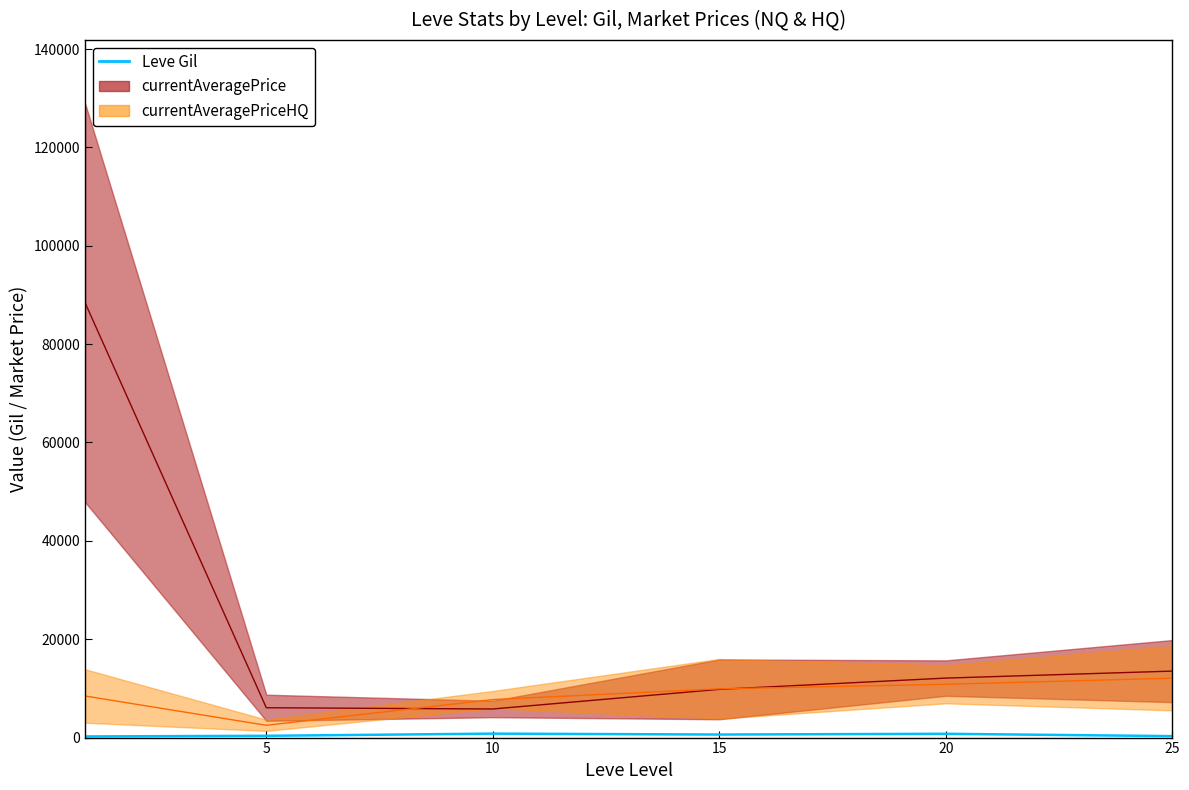

True or false: the data shows 363.3 at 5.

True